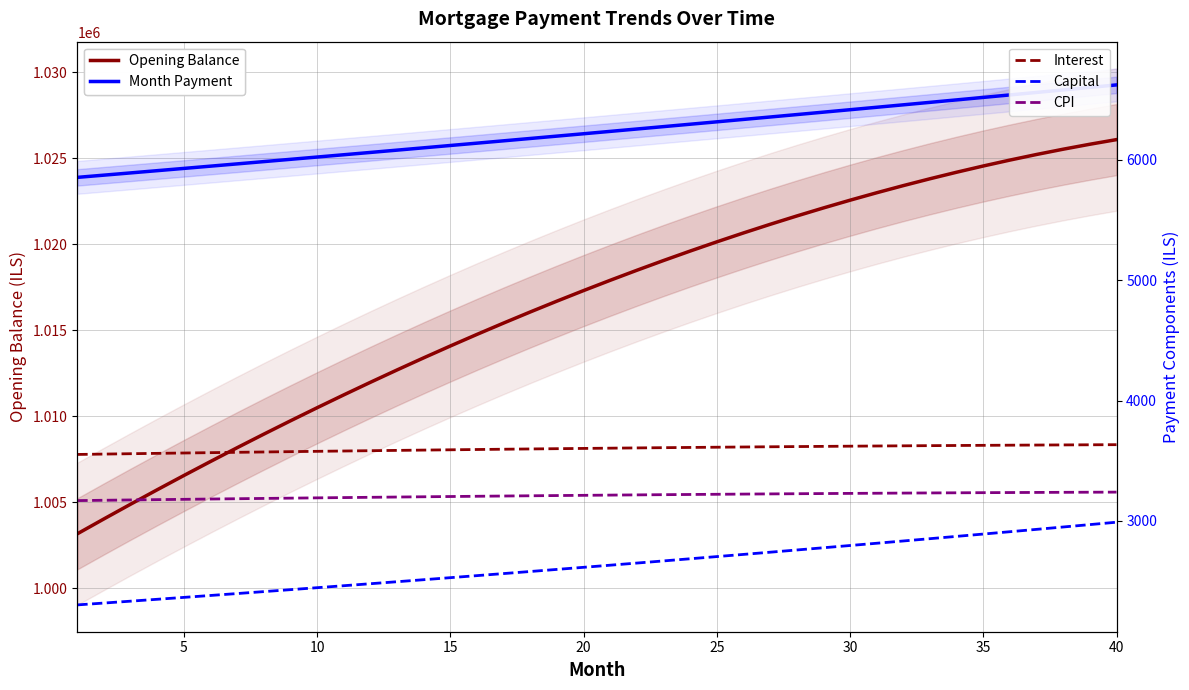

Which series has the largest range (max minus min)?

Opening Balance